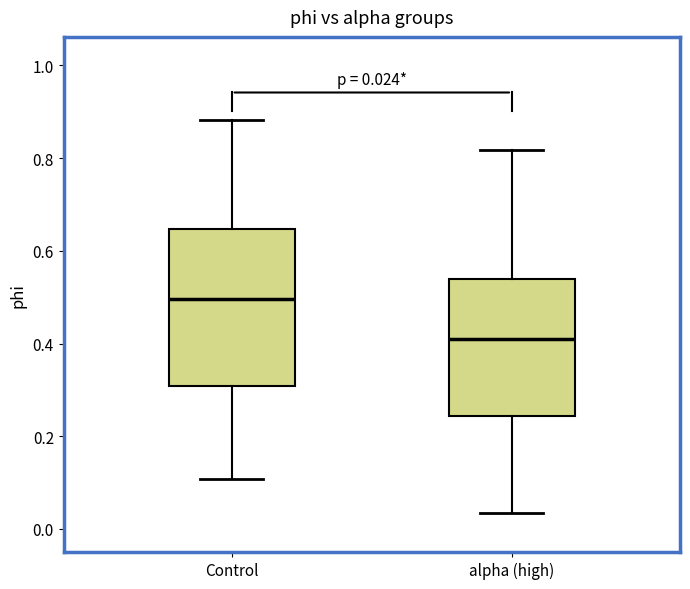

Which box is the tallest, from its lower edge to its upper edge?

Control